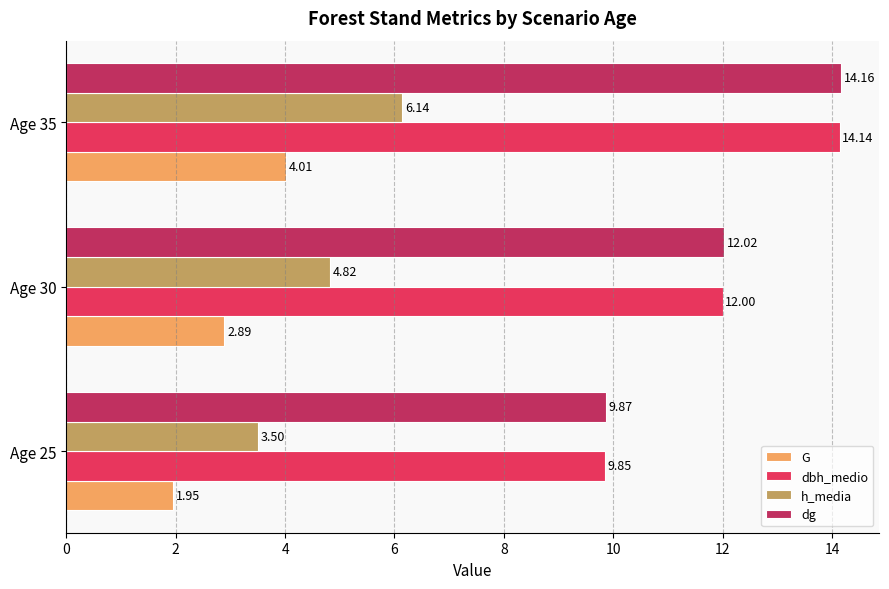

Which series has the largest total across all categories?

dg